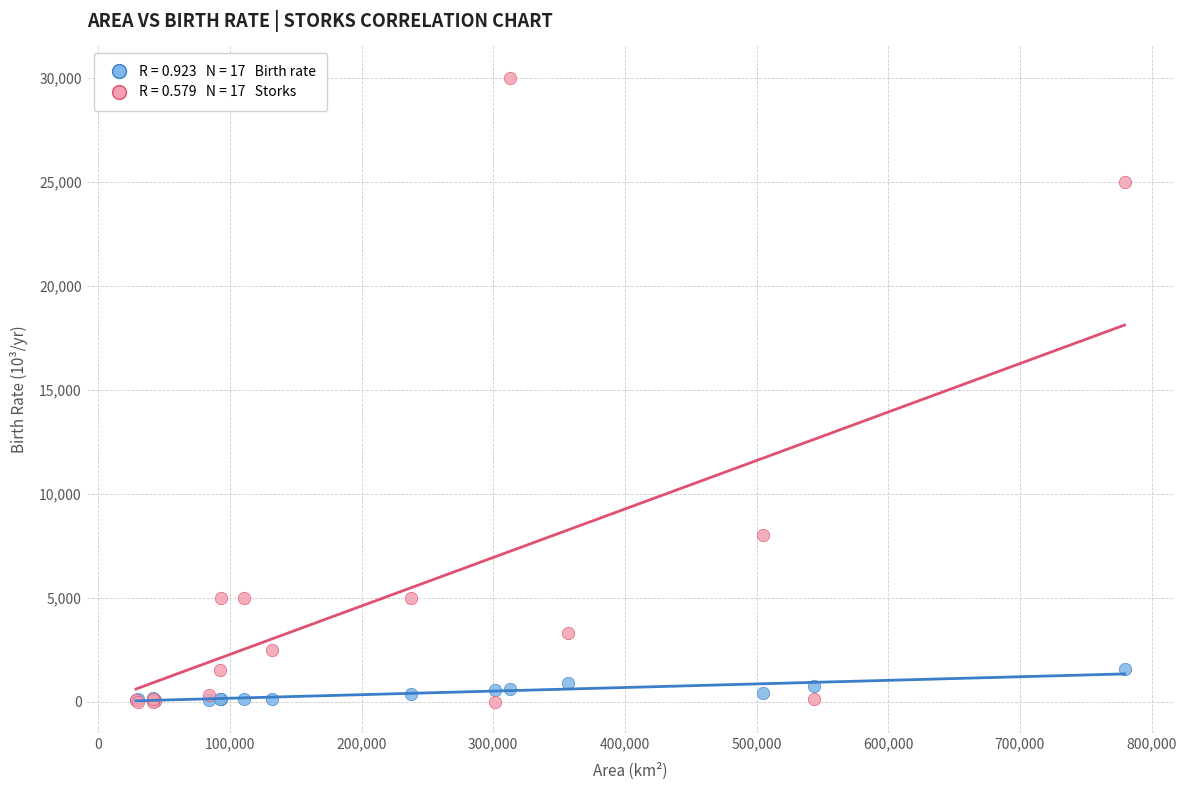

Across all series, what Y value is closest to 15000?

8000